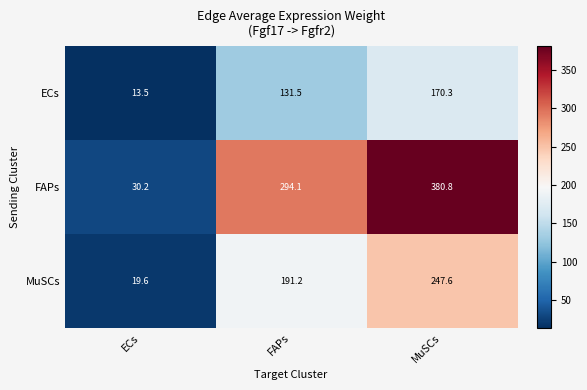

What is the sum of all MuSCs values?

458.4